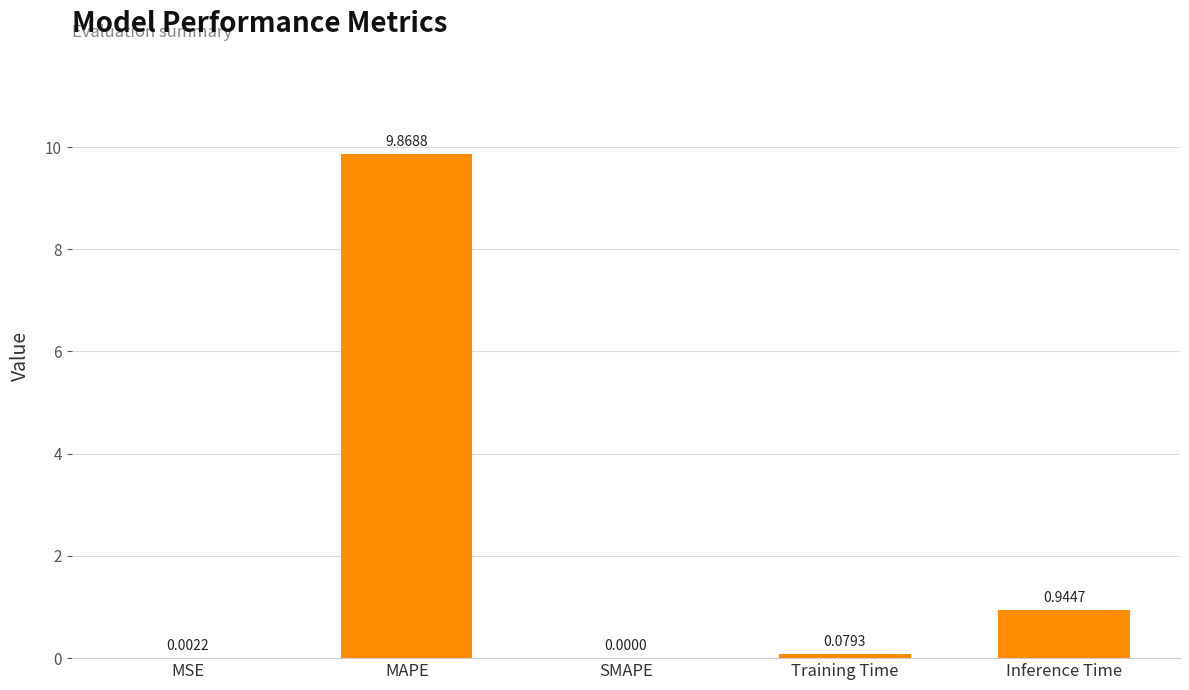

True or false: the data shows 1.6 at Inference Time.

False